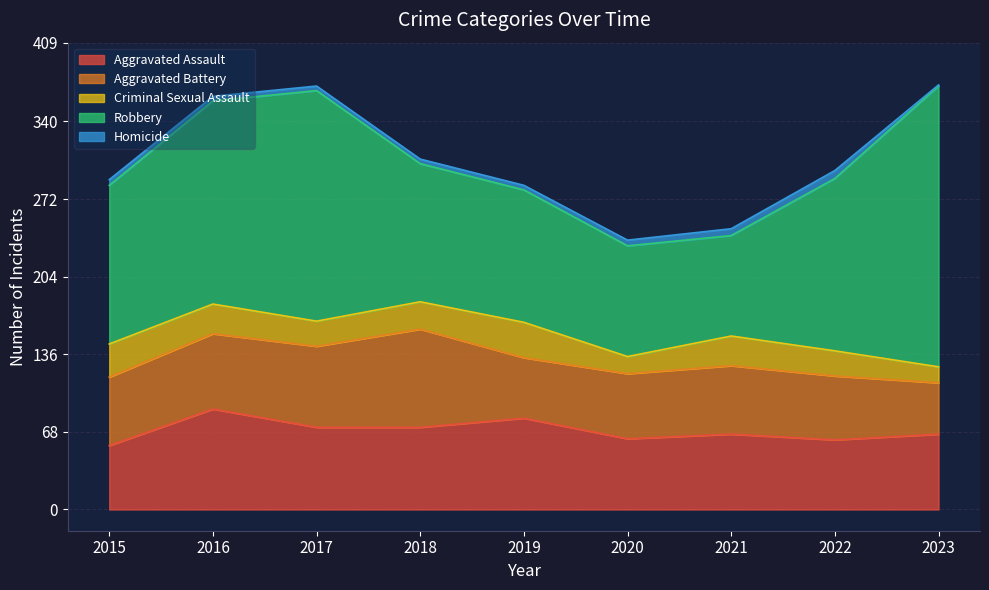

Between 2015 and 2023, which series saw the biggest shift?

Robbery